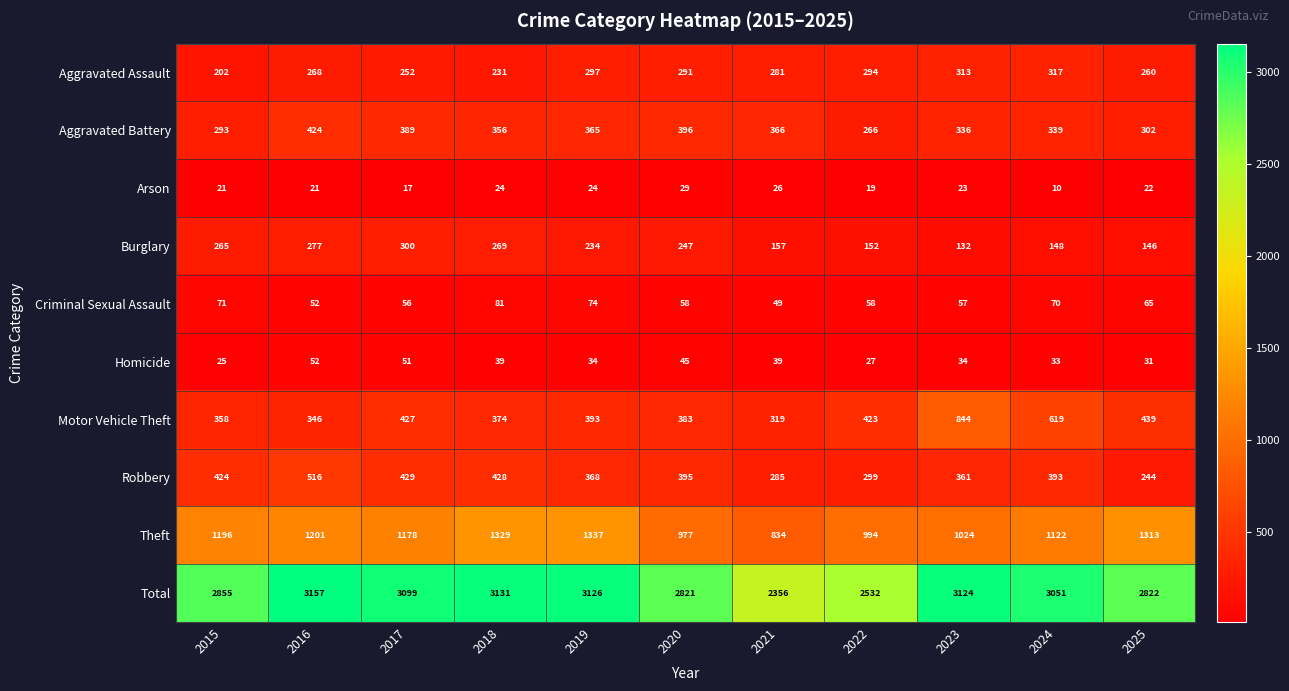

What is the spread (max minus min) of values at 2019?

3102